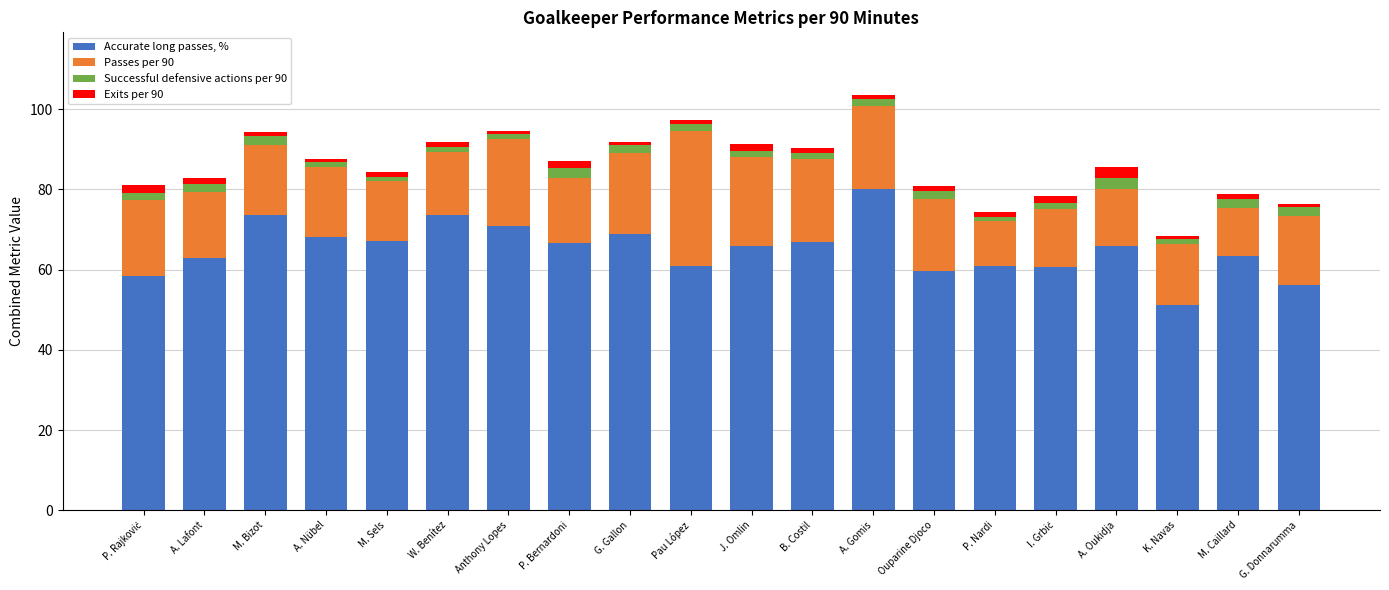

Is it true that Accurate long passes, % equals 67.1 at M. Sels?

True